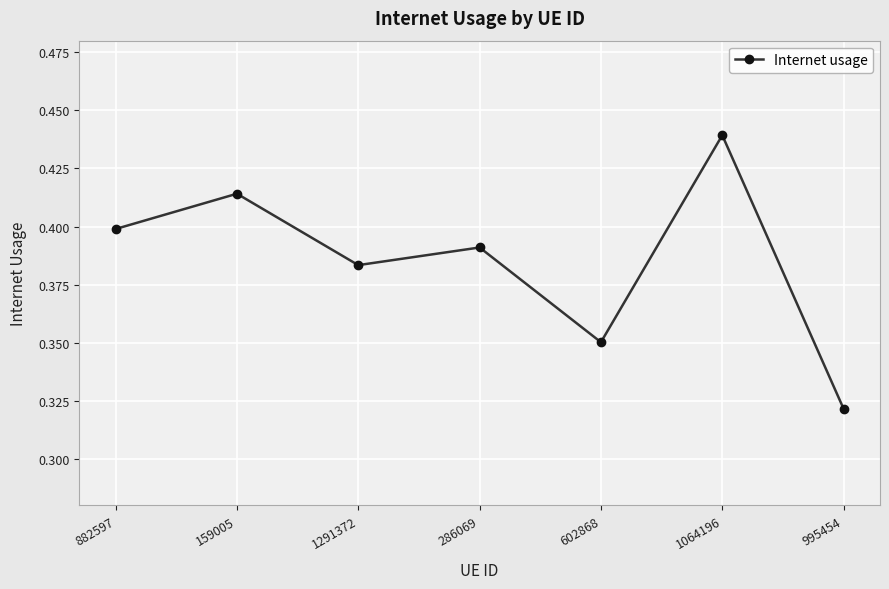

List the labels in order of value, largest first.

1064196, 159005, 882597, 286069, 1291372, 602868, 995454